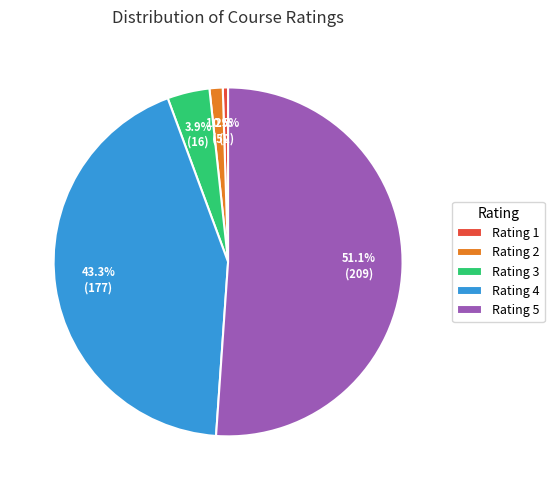

How many slices are in this pie chart?

5